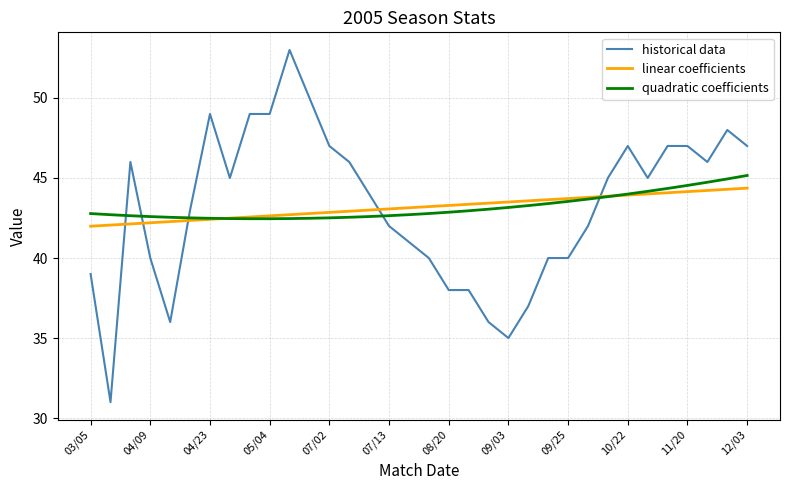

What is the greatest value displayed?

53.0